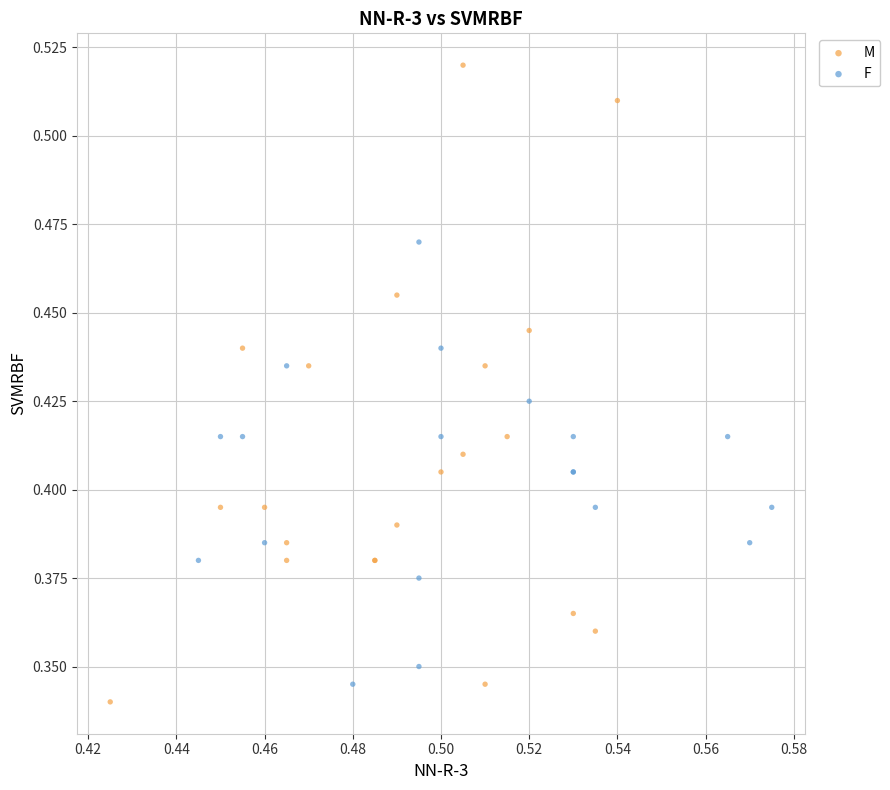

What are all the series names shown in the legend?

M, F